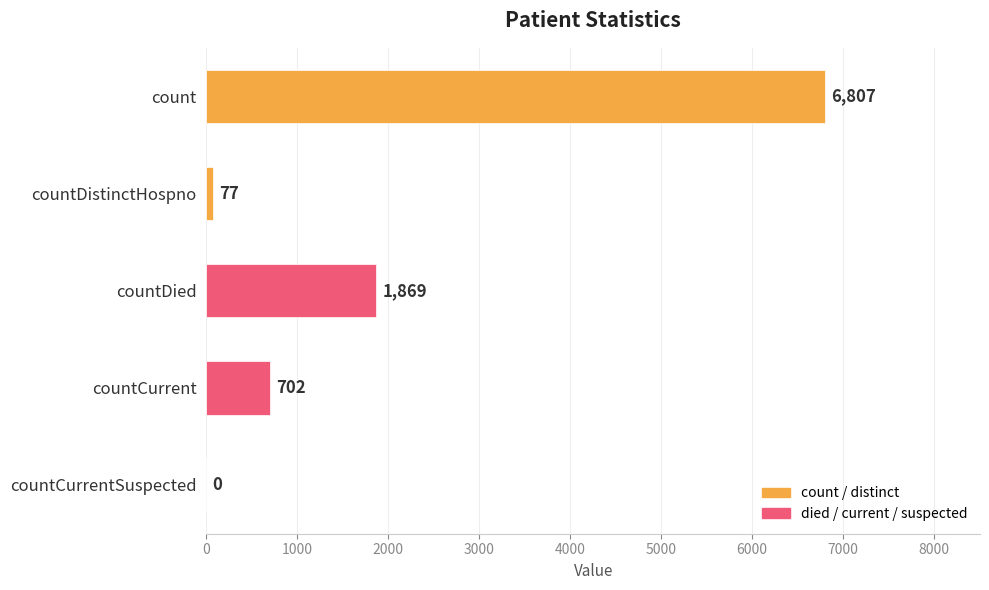

What is the approximate value at countCurrent, to the nearest 100?

700